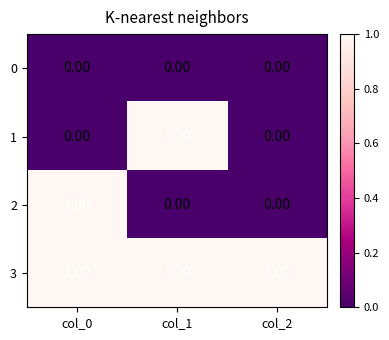

At how many categories does at least one series exceed 0?

3